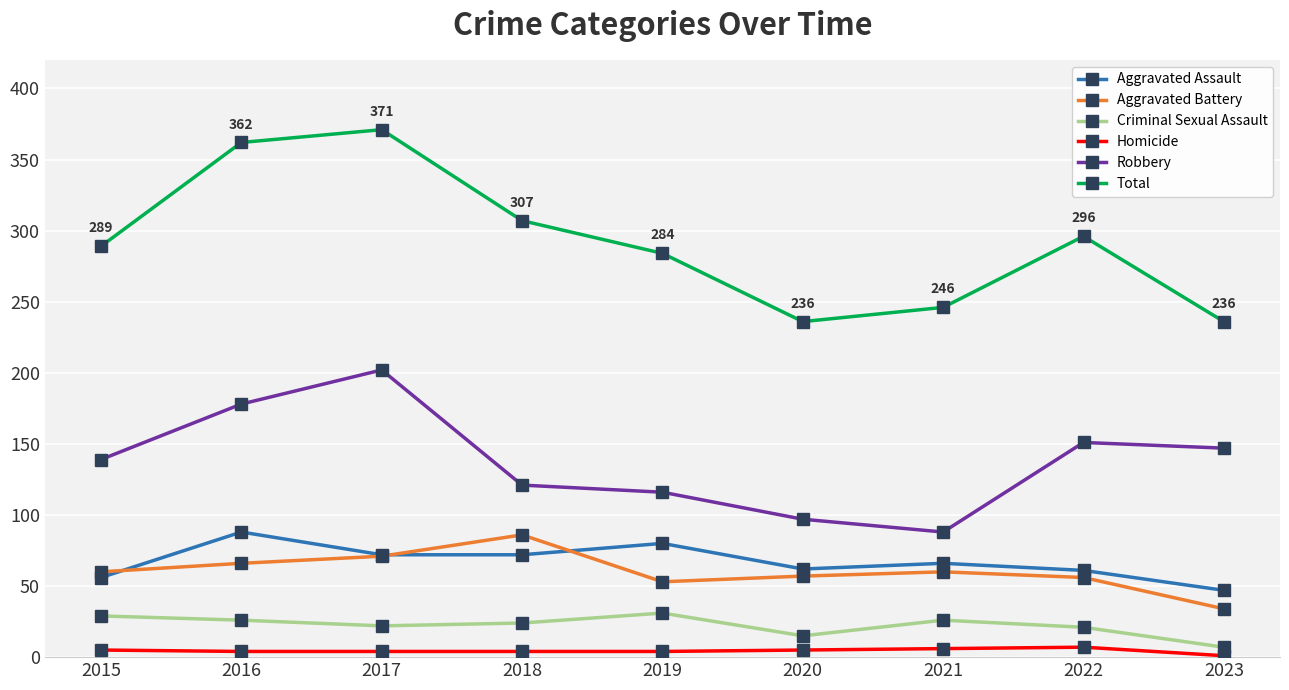

Does the chart display data point markers on the line(s)?

Yes